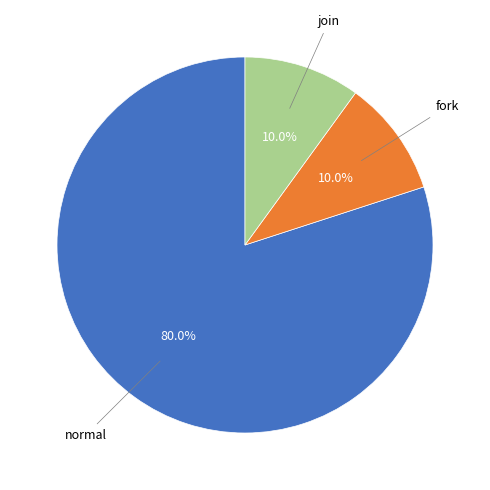

Is there a majority slice in this chart?

Yes